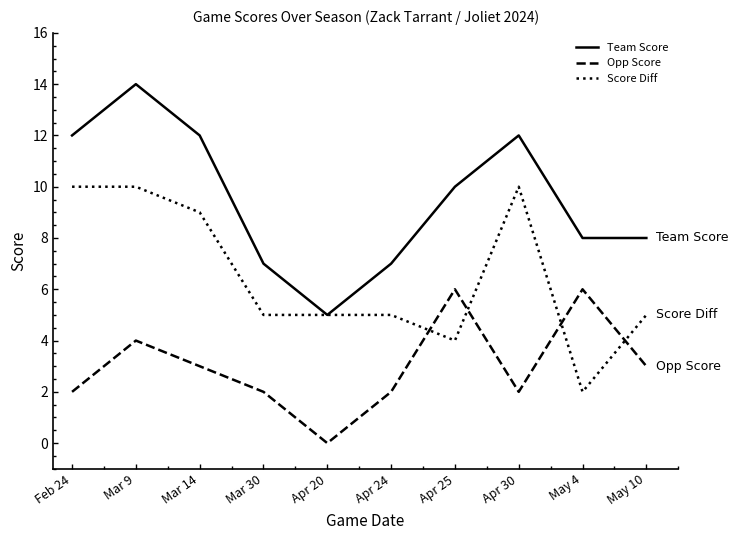

Which series has the largest total across all categories?

Team Score